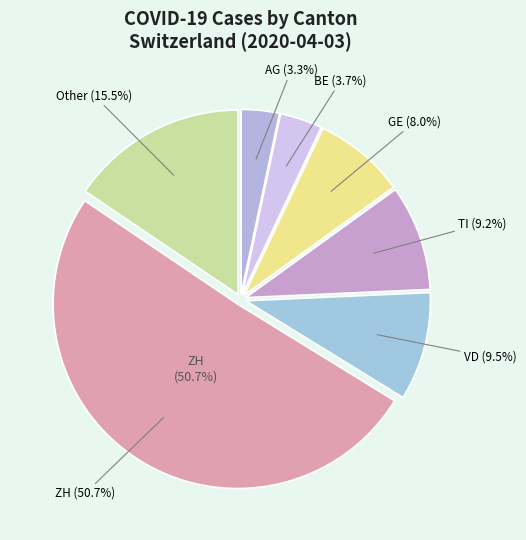

Rank the categories by value from lowest to highest.

AG, BE, GE, TI, VD, Other, ZH